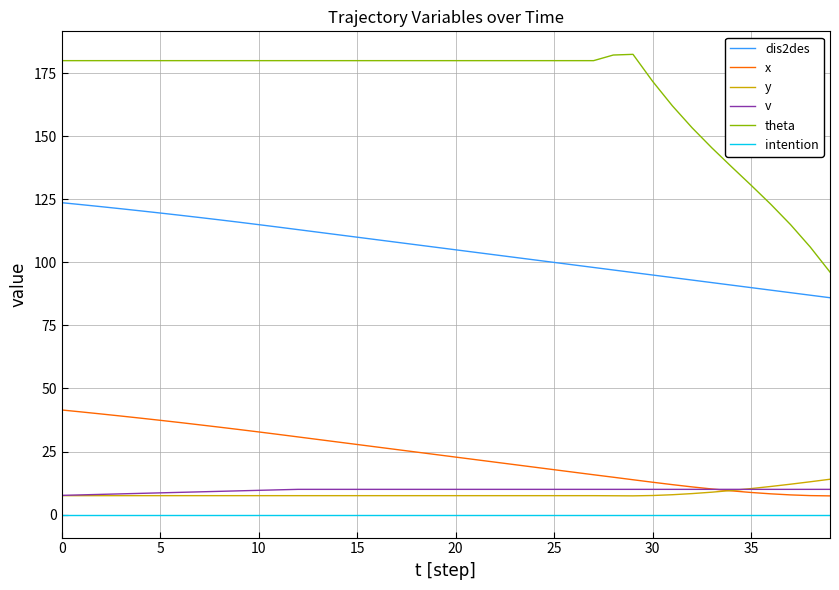

What is the sum of all y values?

327.6